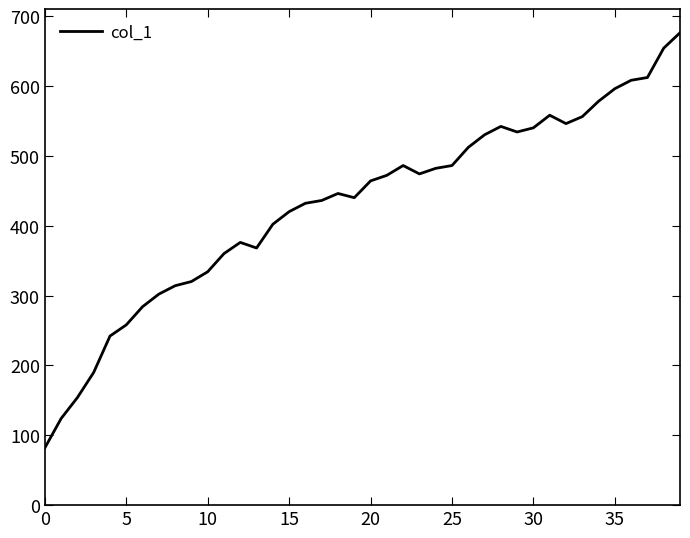

What is the difference between the maximum and minimum values?

594